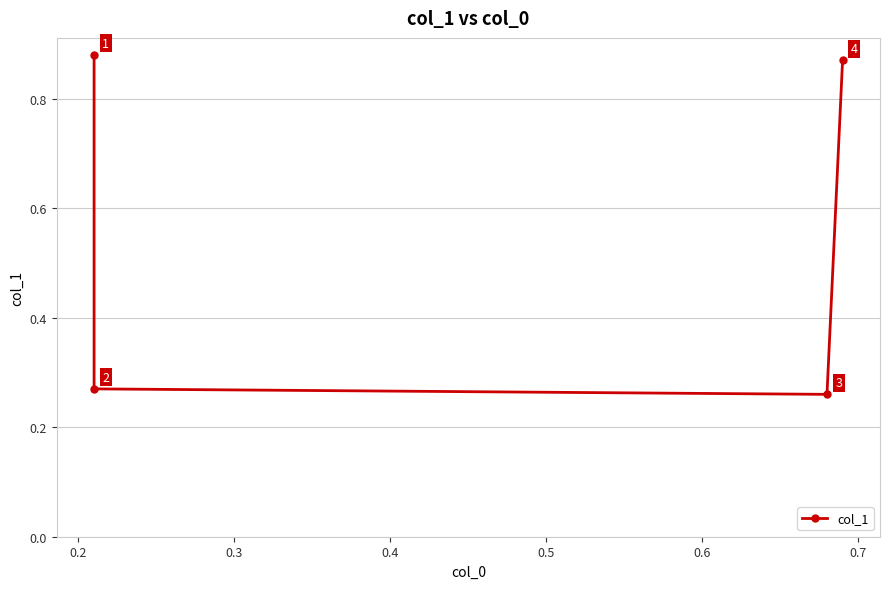

The chart shows a value of 0.1 at 0.2. True or false?

False